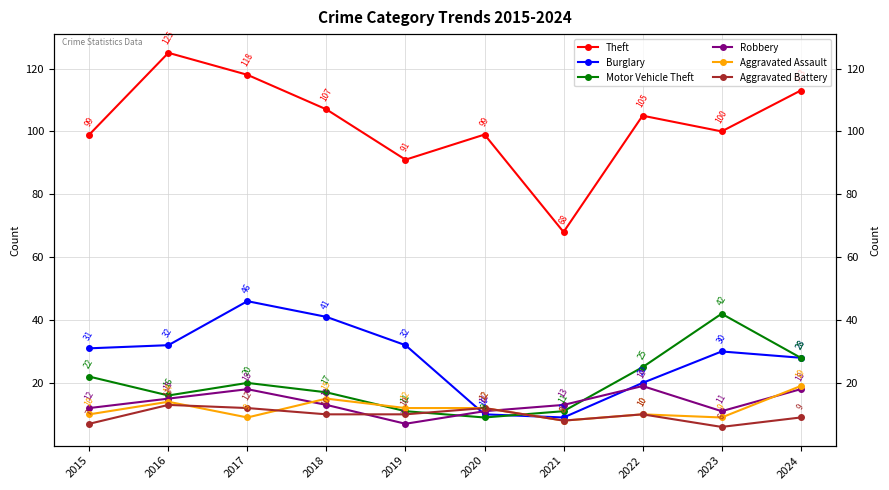

What are all the series names shown in the legend?

Theft, Burglary, Motor Vehicle Theft, Robbery, Aggravated Assault, Aggravated Battery